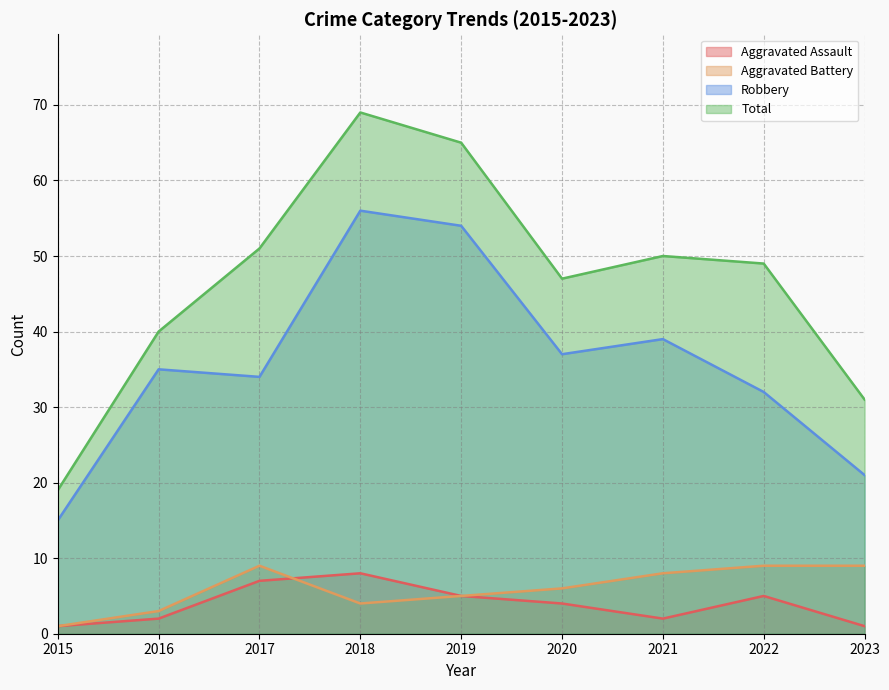

Is the value of Total at 2021 greater than the value of Aggravated Battery at 2018?

Yes